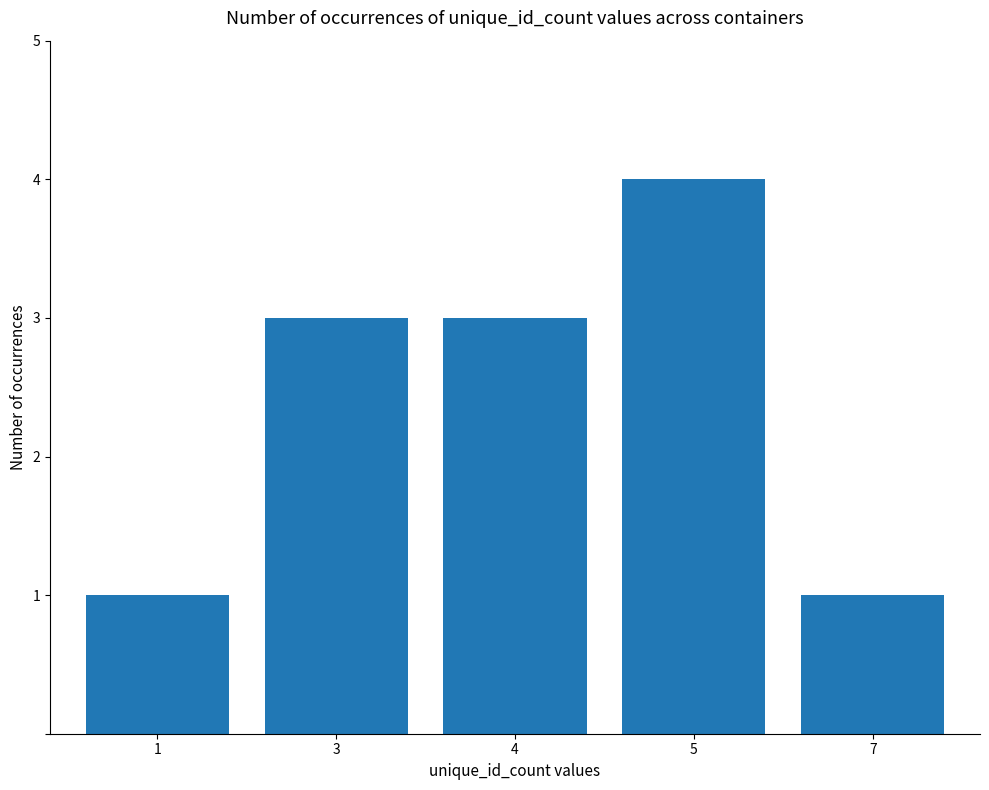

What is the value of the 5th bar from the left?

1